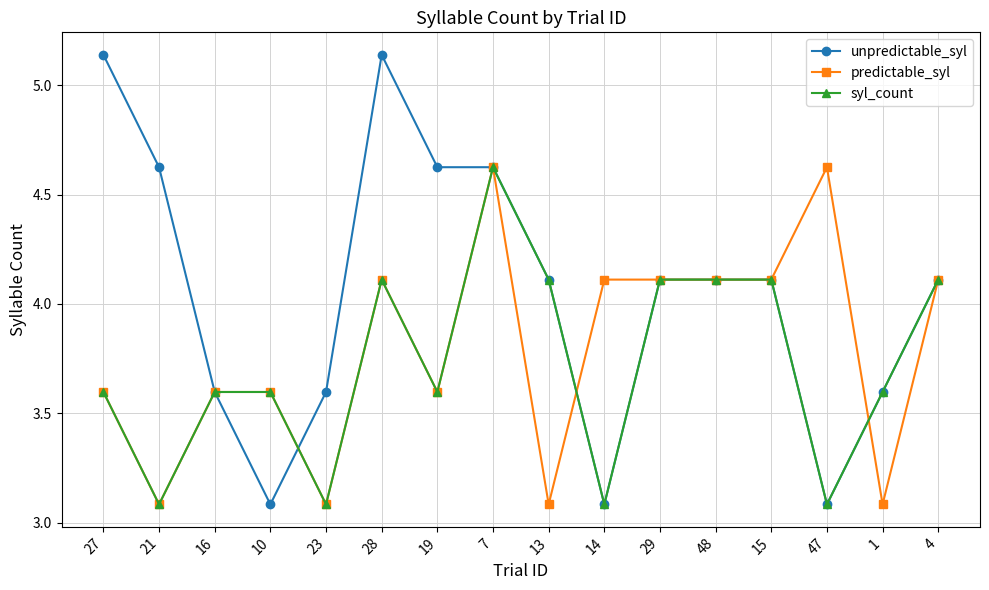

Which series has the largest total across all categories?

unpredictable_syl